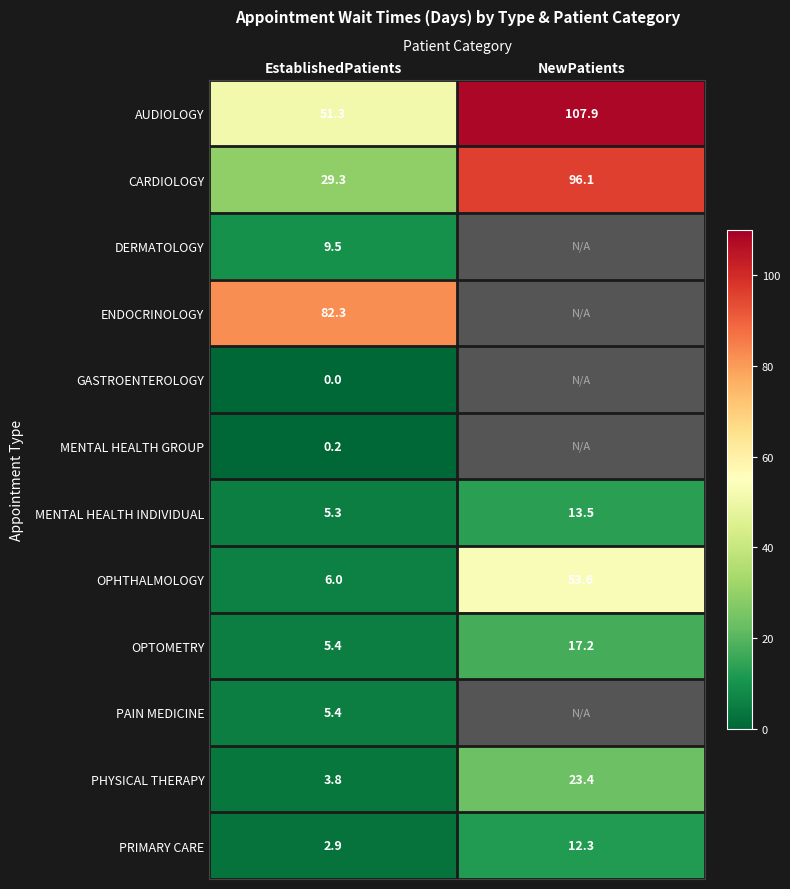

Which label corresponds to the smallest value in the chart?

EstablishedPatients